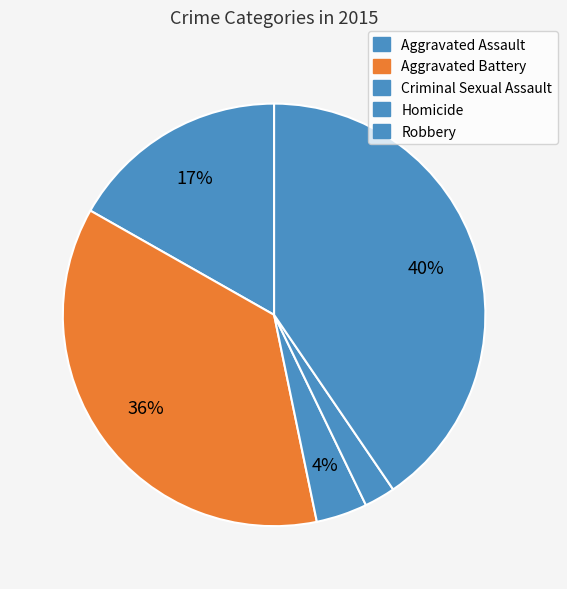

Is the sum of Robbery and Homicide greater than half?

No